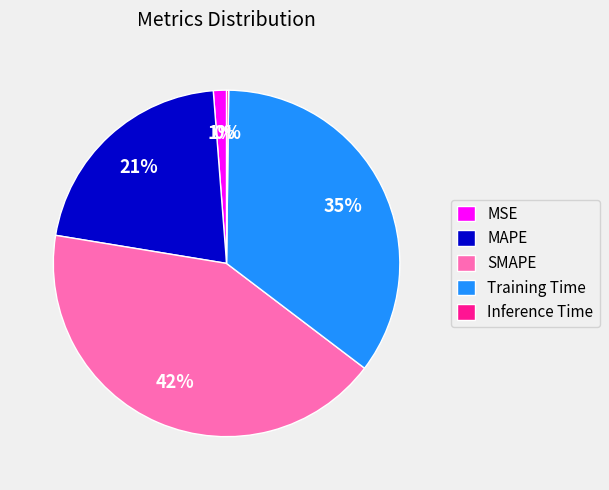

Approximately how many times larger is the value at Training Time compared to SMAPE?

0.8